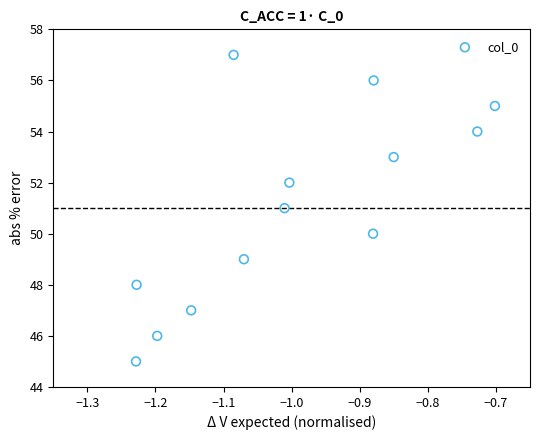

What is the range of Y values (max minus min)?

12